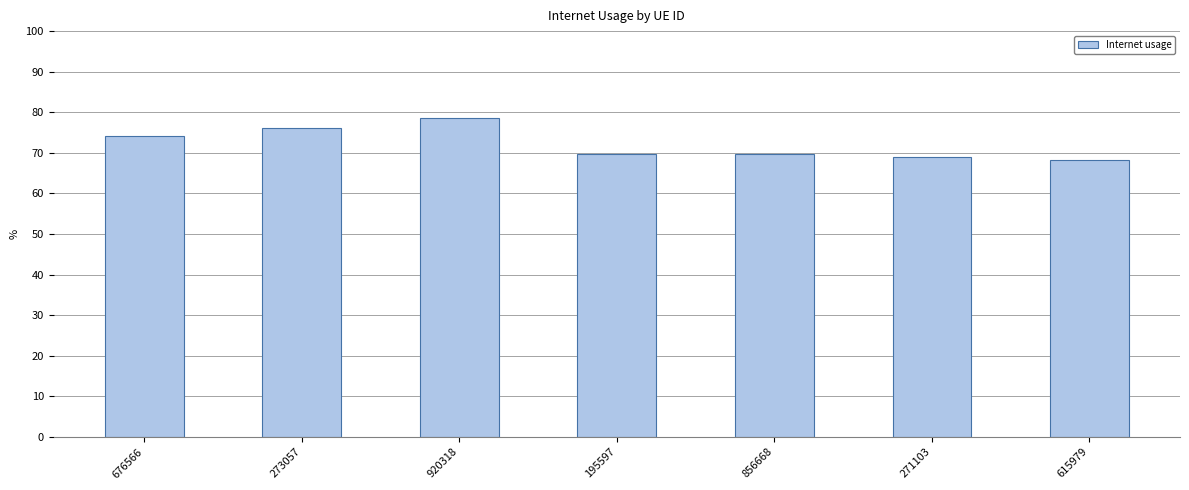

What is the difference between the maximum and minimum values?

0.1